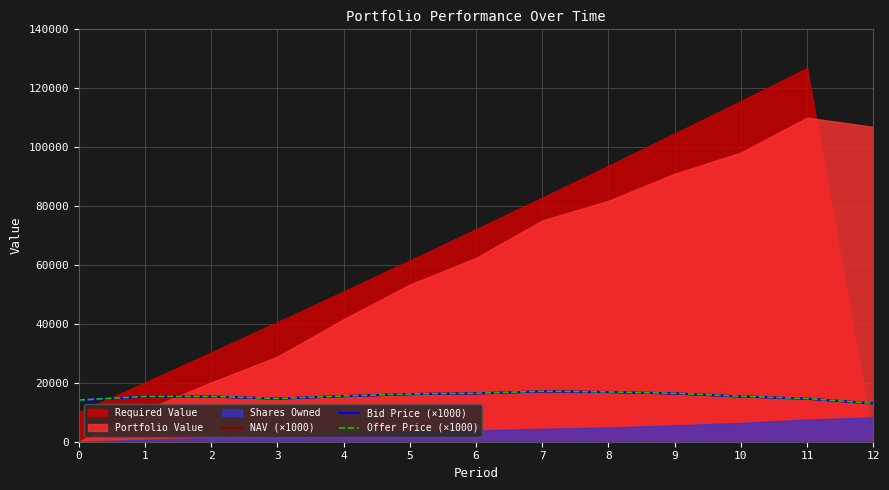

The value of Offer Price (×1000) at 11 is 5489.9. True or false?

False